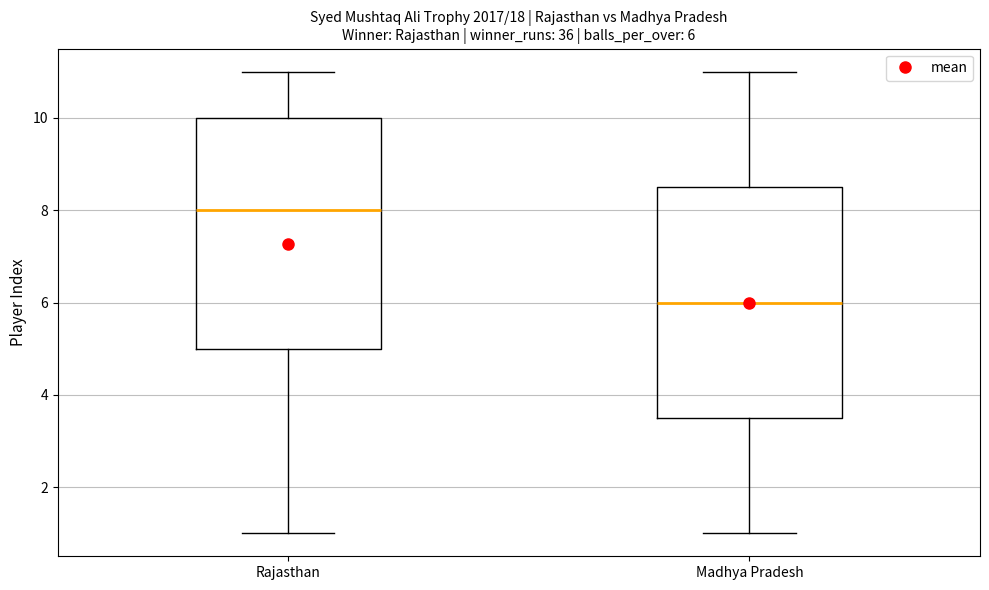

Which box's median line is the highest?

Rajasthan